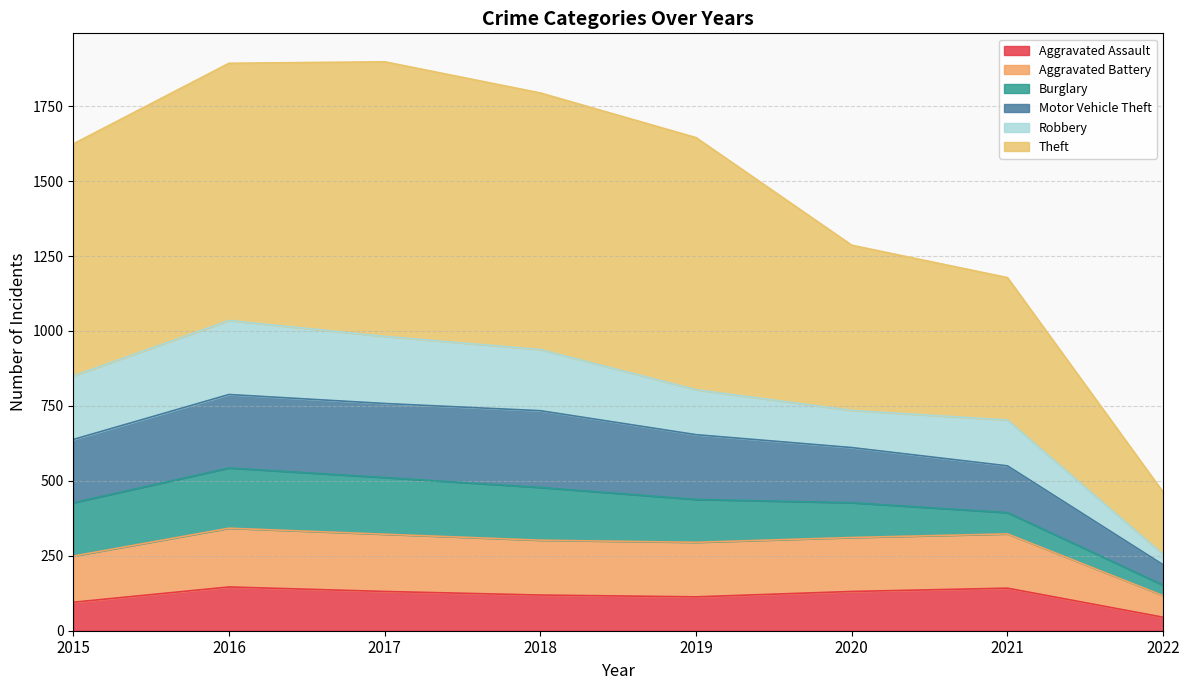

What is the minimum value for Aggravated Assault?

45